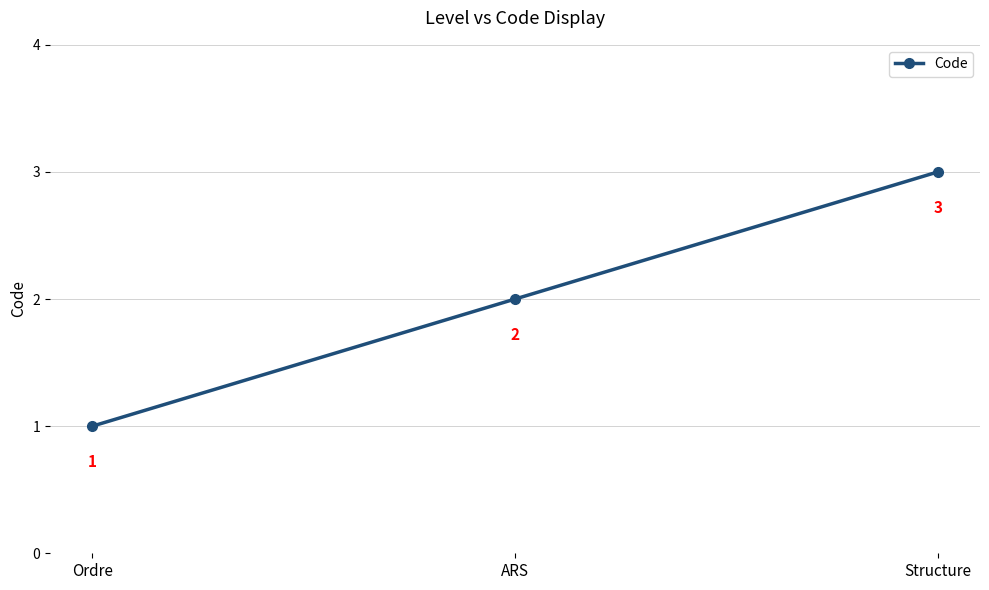

What is the value of the 2nd point from the left?

2